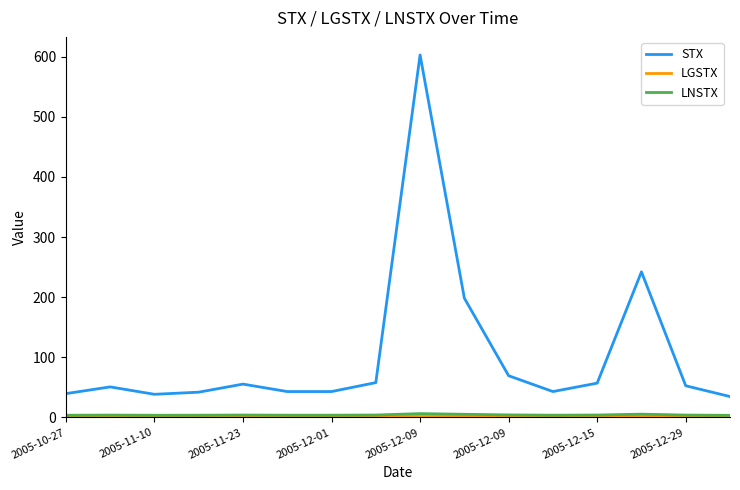

True or false: LNSTX and STX intersect in this chart.

False